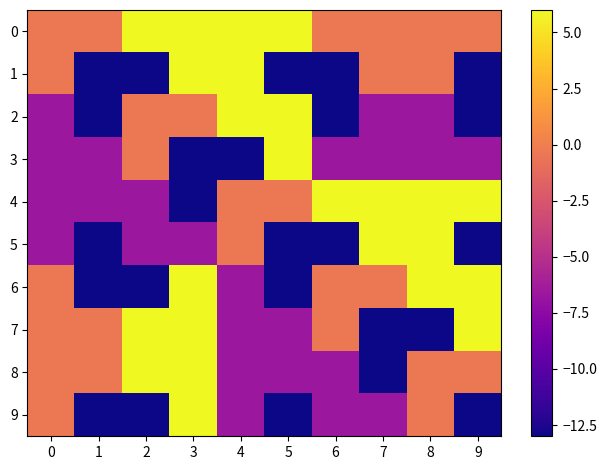

Between 4 and 9, which series saw the biggest shift?

1